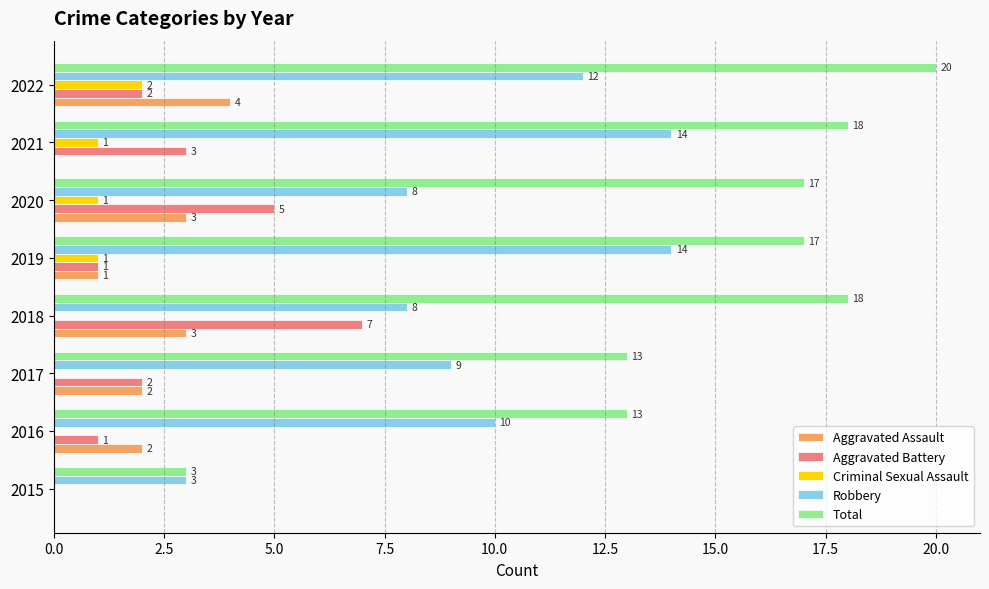

Is it true that Total equals 5 at 2022?

False